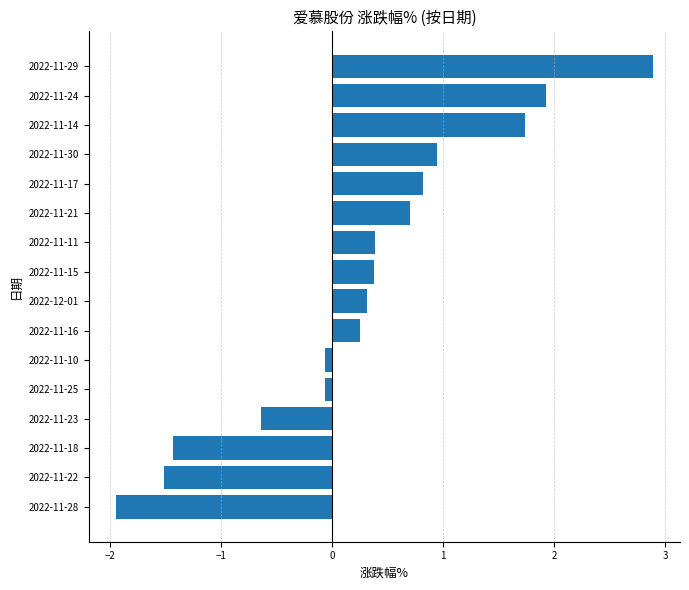

Is it true that the value at 2022-11-21 is 0.3?

False